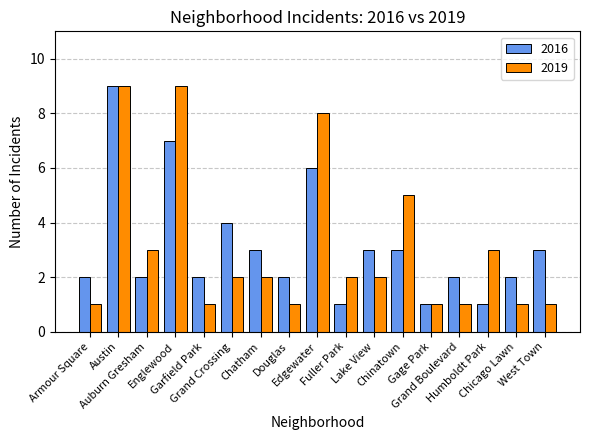

What is the total value across all series at Gage Park?

2